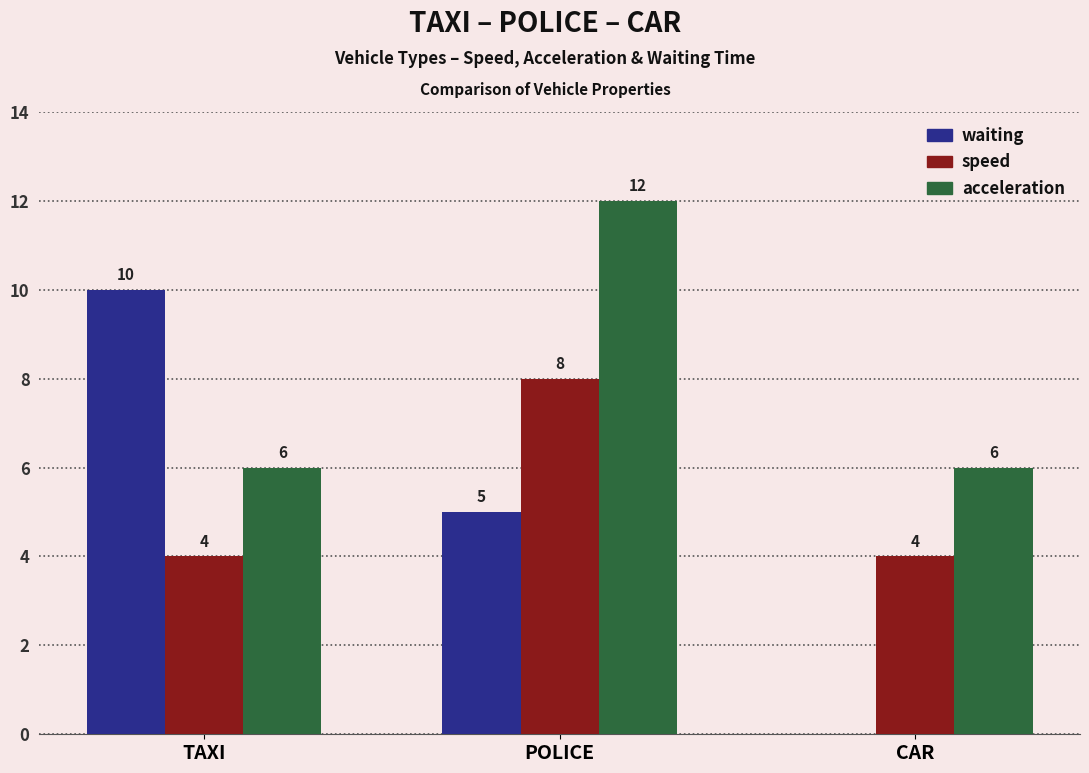

How many speed values are between 4 and 8?

3